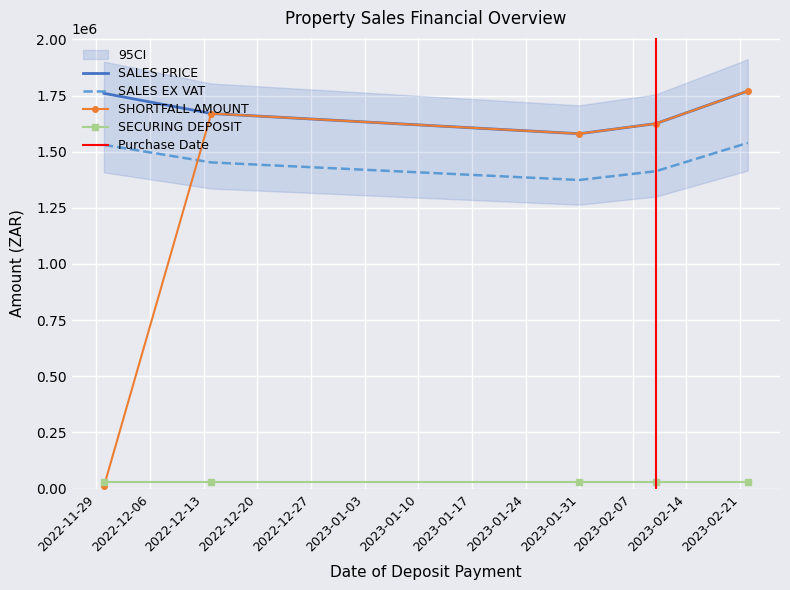

At which category does the chart reach its peak across all series?

2023-02-22